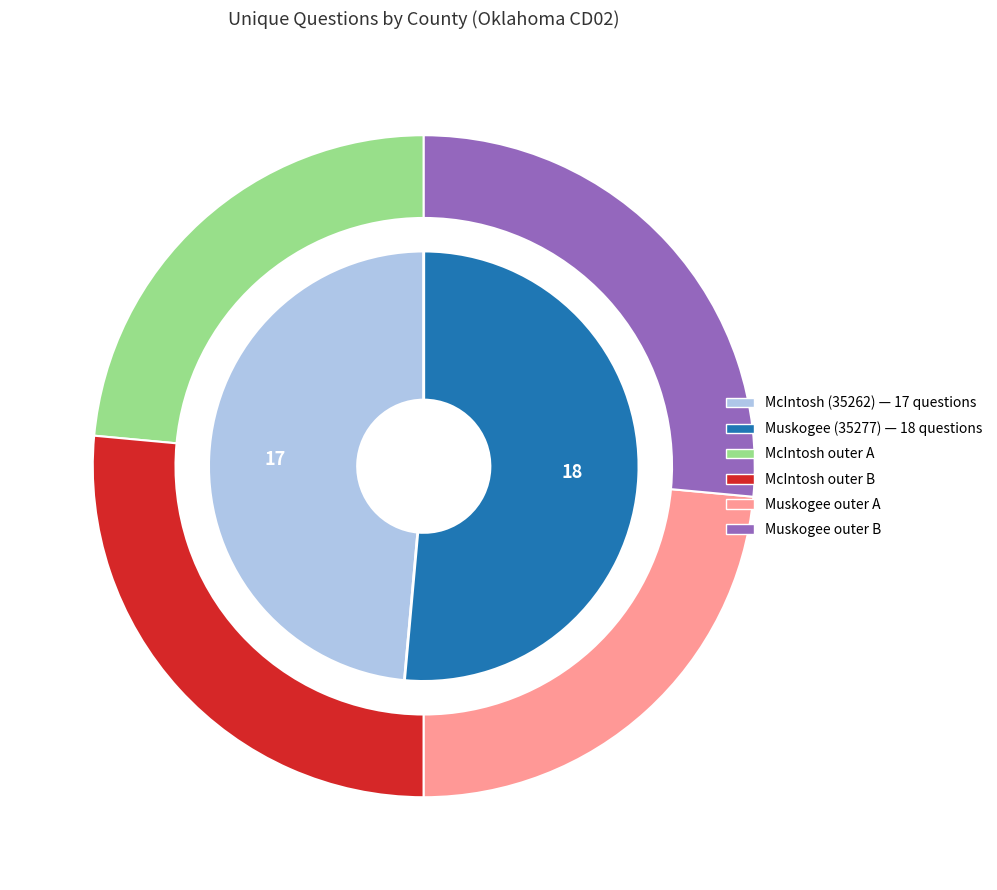

To the nearest percent, what percentage of the pie is McIntosh (35262)?

49%